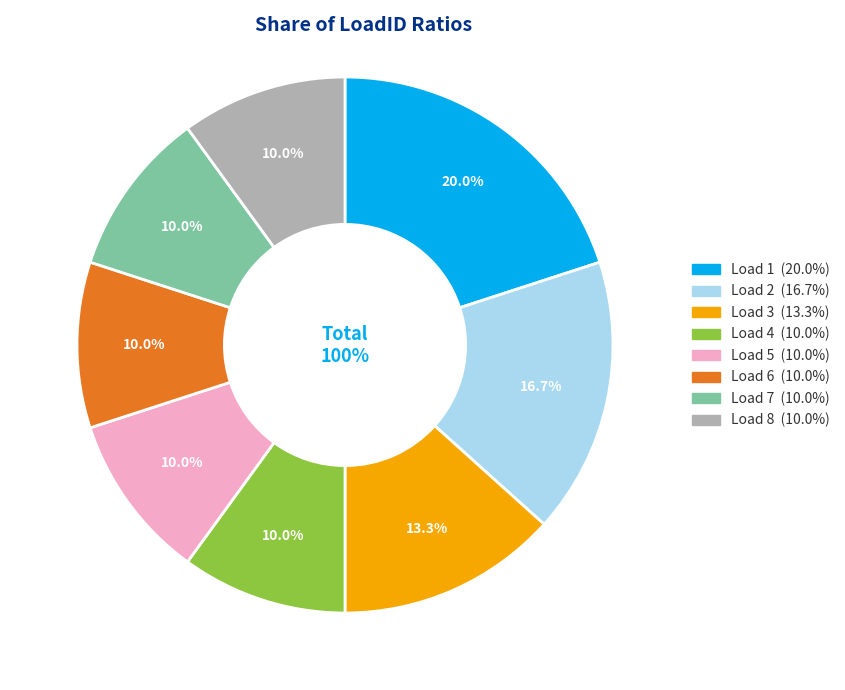

How many slices are in this pie chart?

8